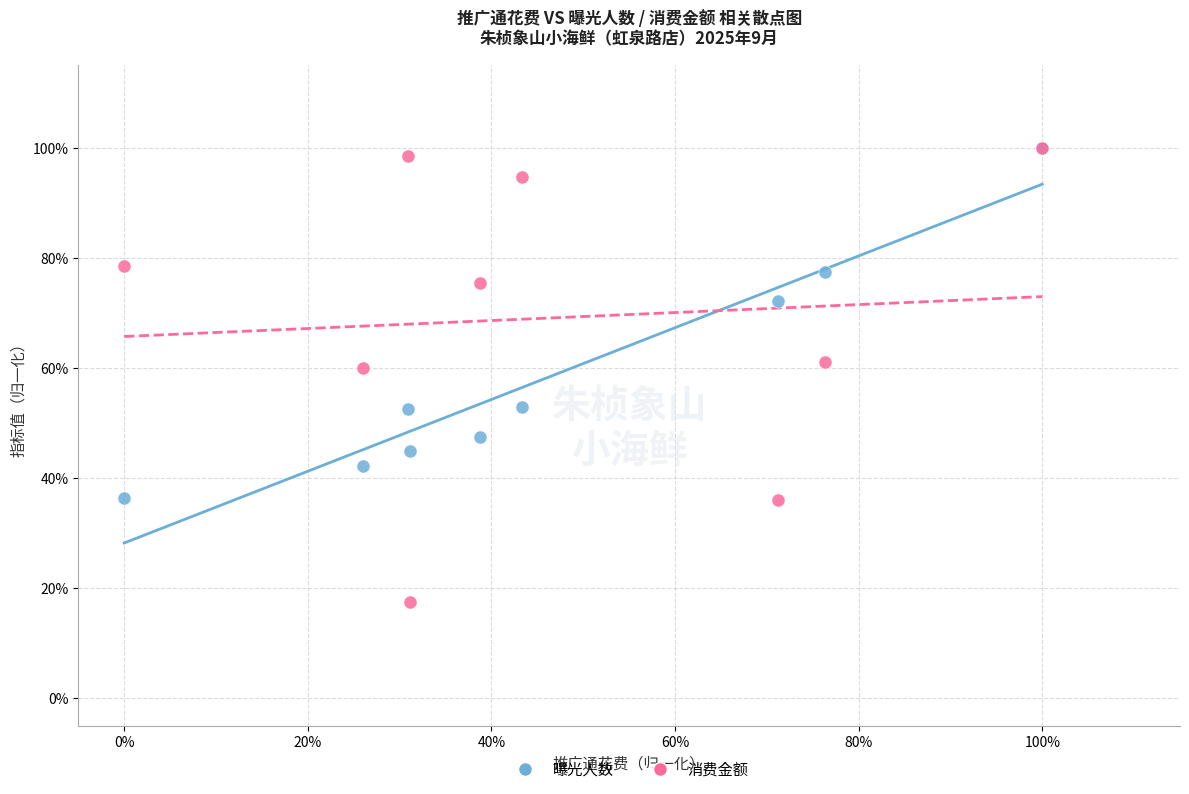

What are all the series names shown in the legend?

曝光人数, 消费金额